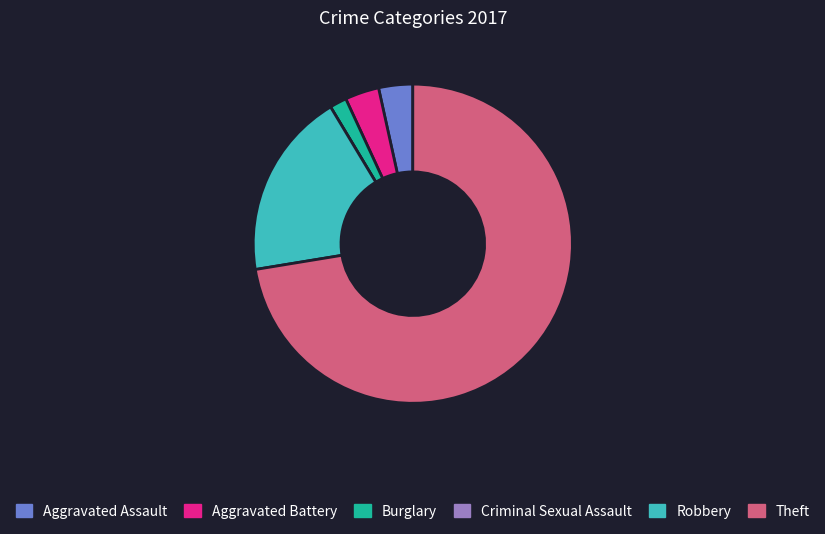

Which has a higher value, Robbery or Aggravated Assault?

Robbery